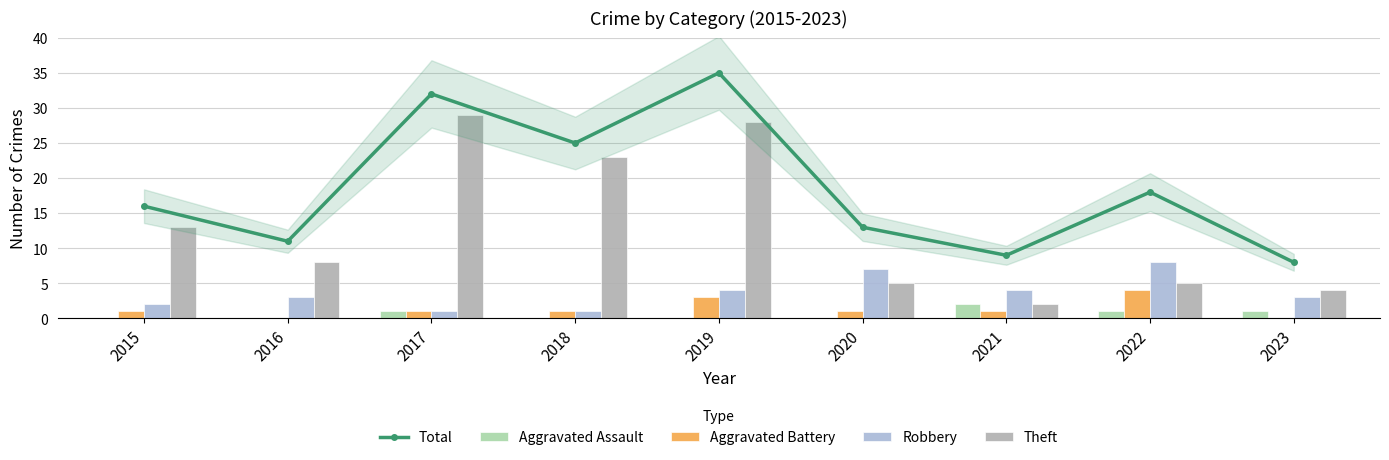

What is the difference between the maximum and minimum values in the Robbery series?

7